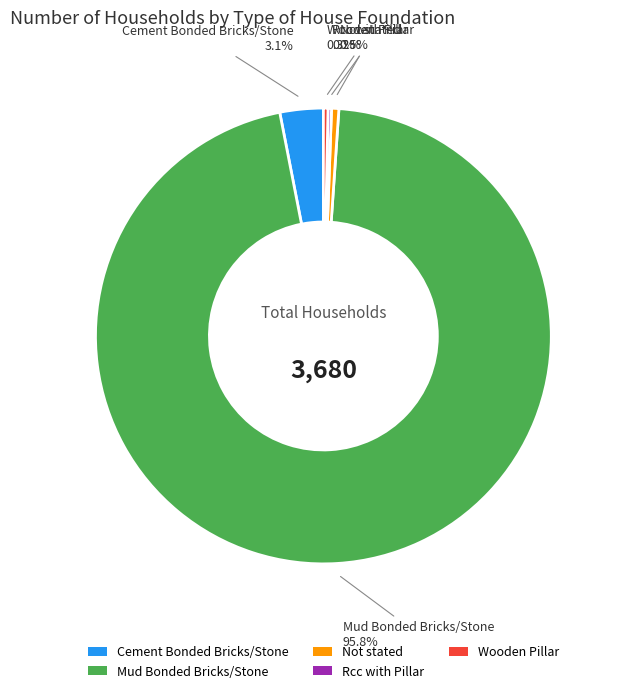

To the nearest percent, what is the difference between the largest and smallest slice percentages?

96%